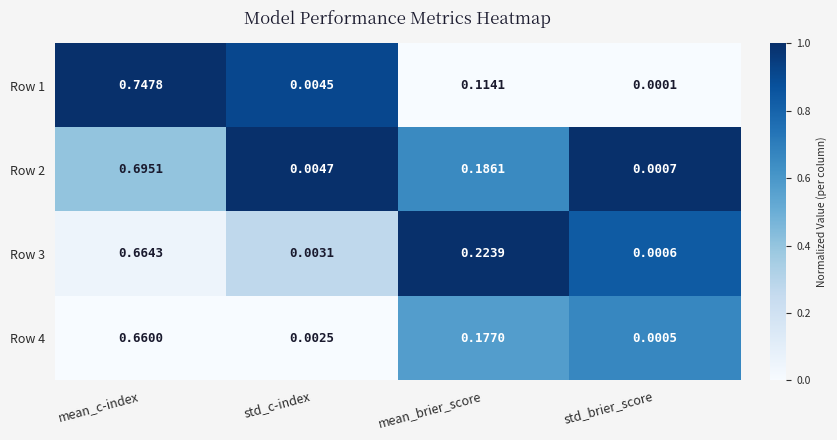

At mean_brier_score, list the series in order from smallest to largest.

Row 1, Row 4, Row 2, Row 3